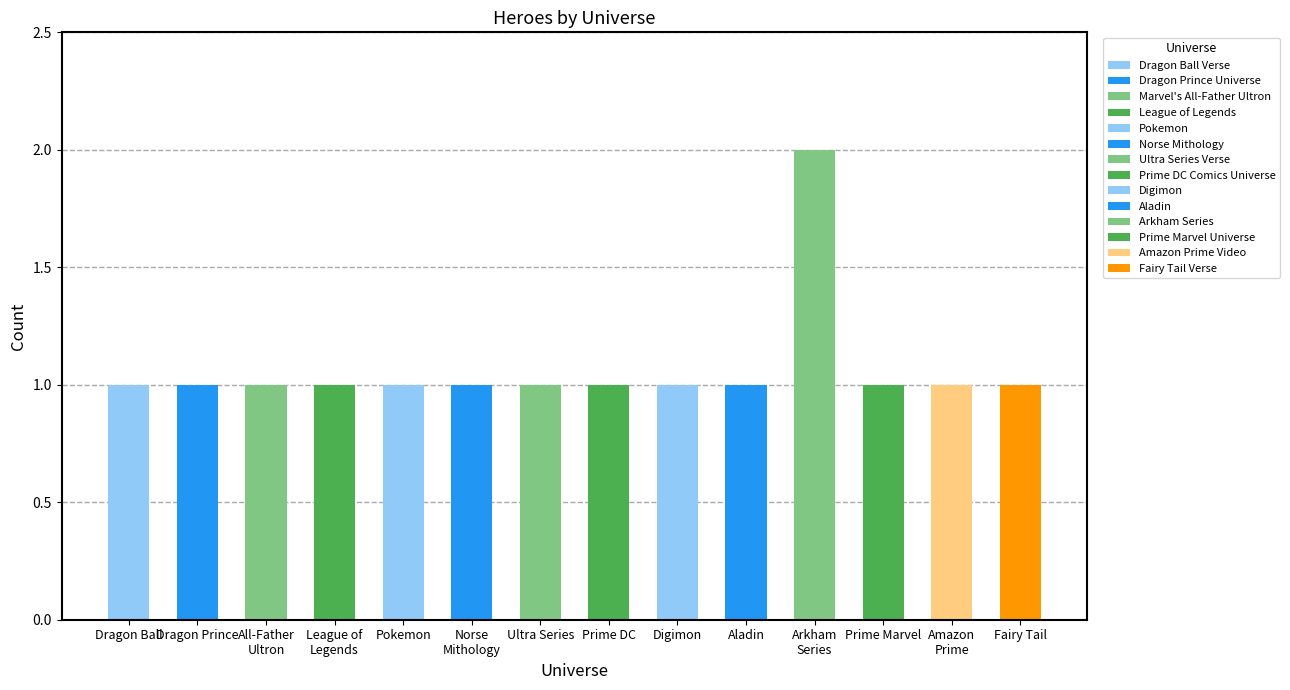

What is the sum of all values?

15